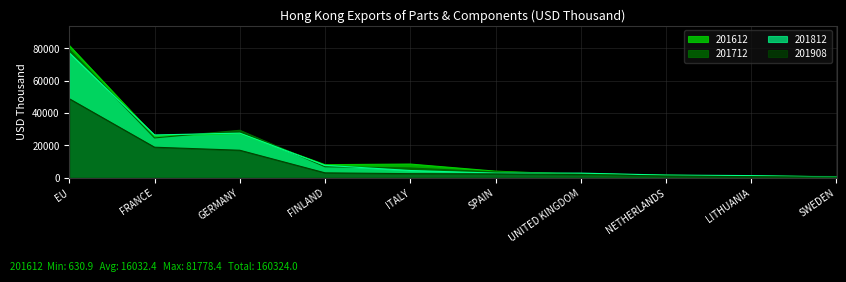

At which label is 201908 closest to 24578?

FRANCE